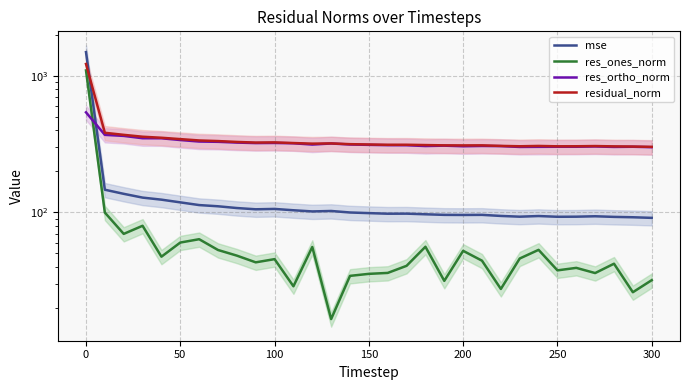

True or false: res_ones_norm has more than 2 interior local peaks.

True